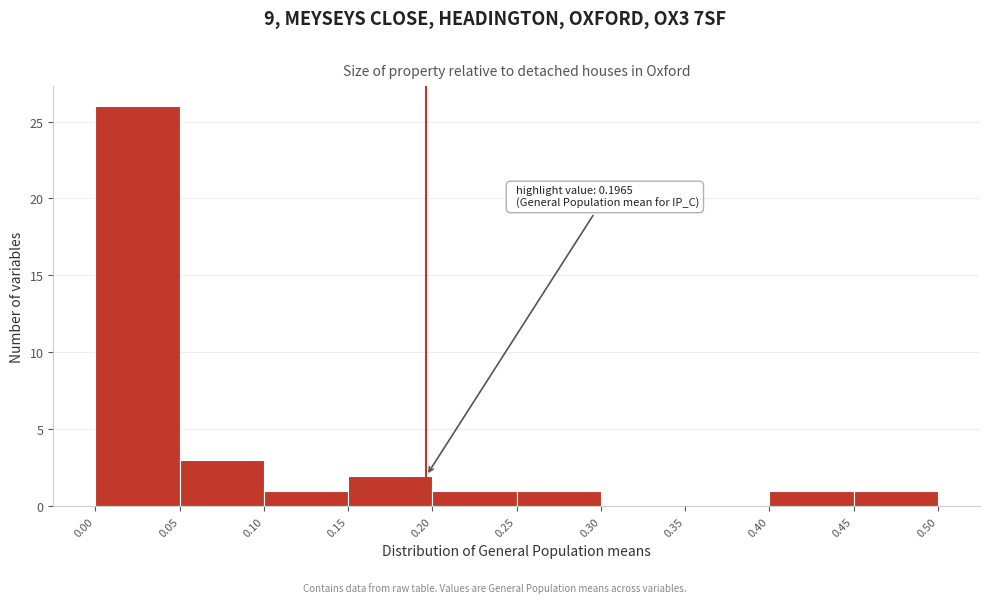

Over which range of the x-axis is the bar tallest?

0.00 to 0.05